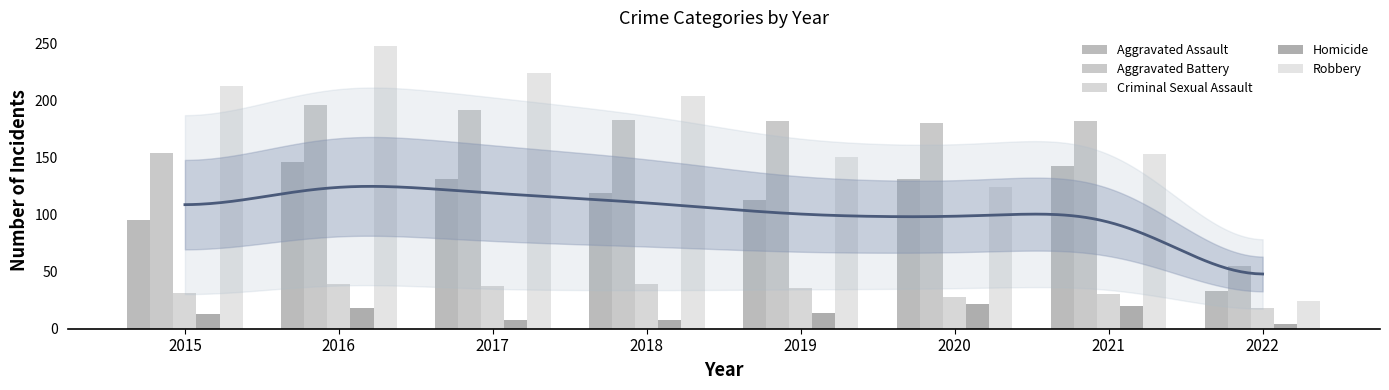

Between 2021 and 2020, which is larger?

2021